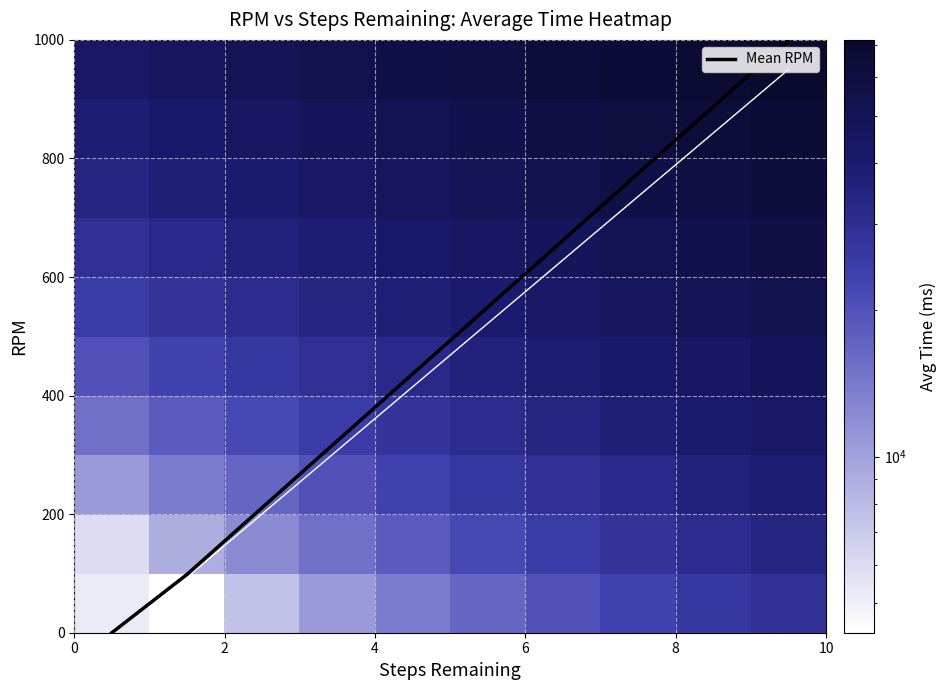

What is the maximum value for Mean RPM?

1000.0